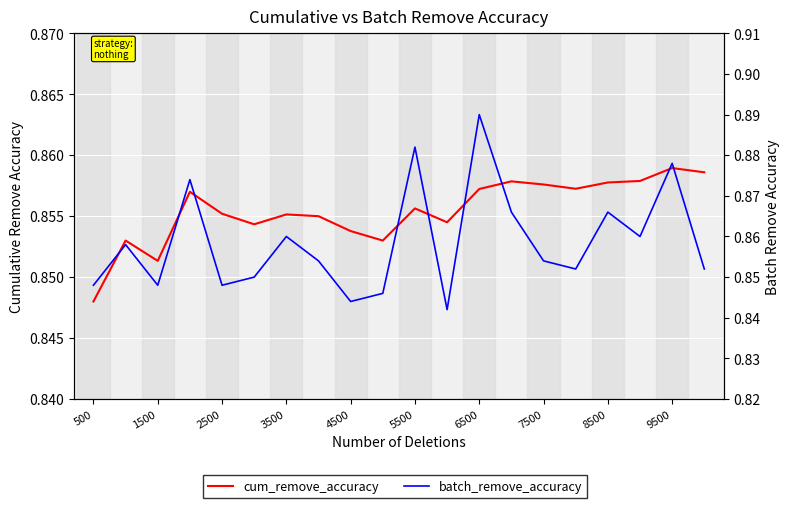

Is this an area chart (filled region under the line)?

No